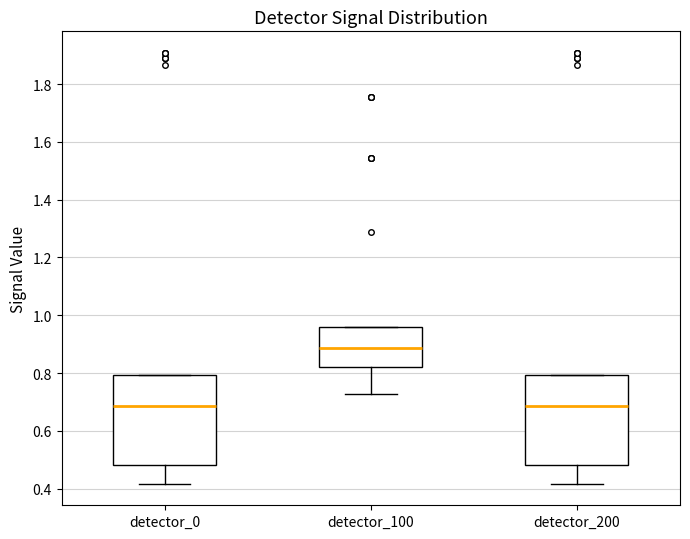

Reading left to right, transcribe this box plot: for each box, give where its median line is, the range the box spans, and where its two whiskers end, as read against the y-axis. The values are not printed on the chart, so give them approximately, as read against the axis.

detector_0: median 0.68, box 0.48 to 0.80, whiskers 0.42 to 0.80
detector_100: median 0.88, box 0.82 to 0.96, whiskers 0.72 to 0.96
detector_200: median 0.68, box 0.48 to 0.80, whiskers 0.42 to 0.80